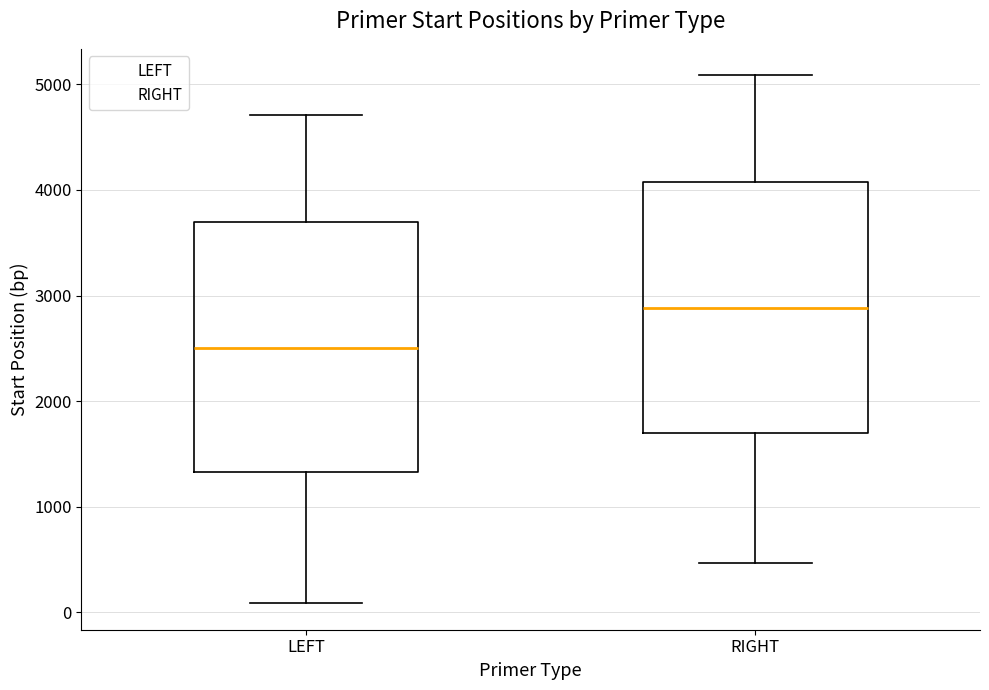

Where does the upper whisker of the box for RIGHT end on the y-axis? The values are not printed on the chart, so give them approximately, as read against the axis.

5100